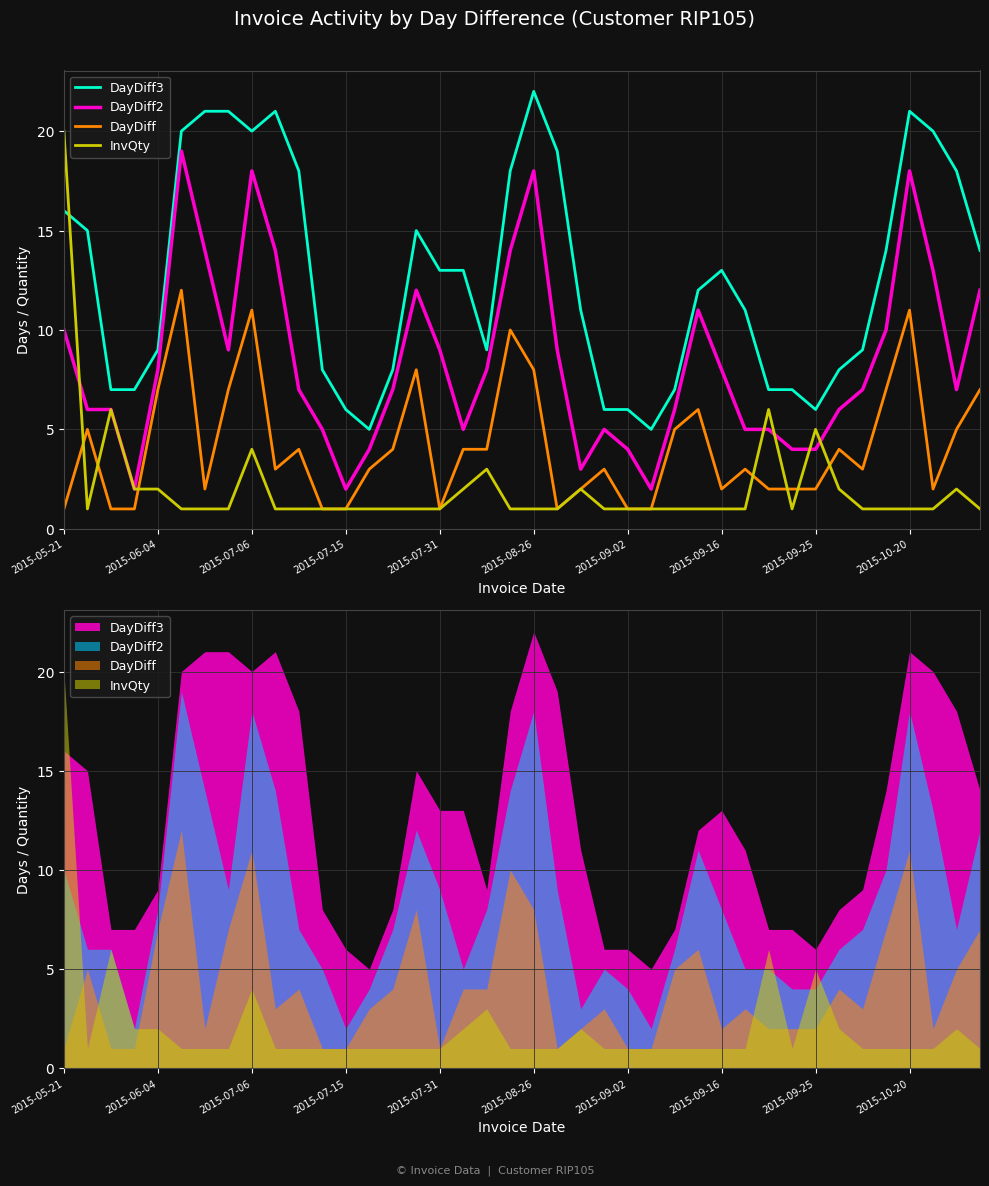

True or false: DayDiff2 and DayDiff intersect in this chart.

False